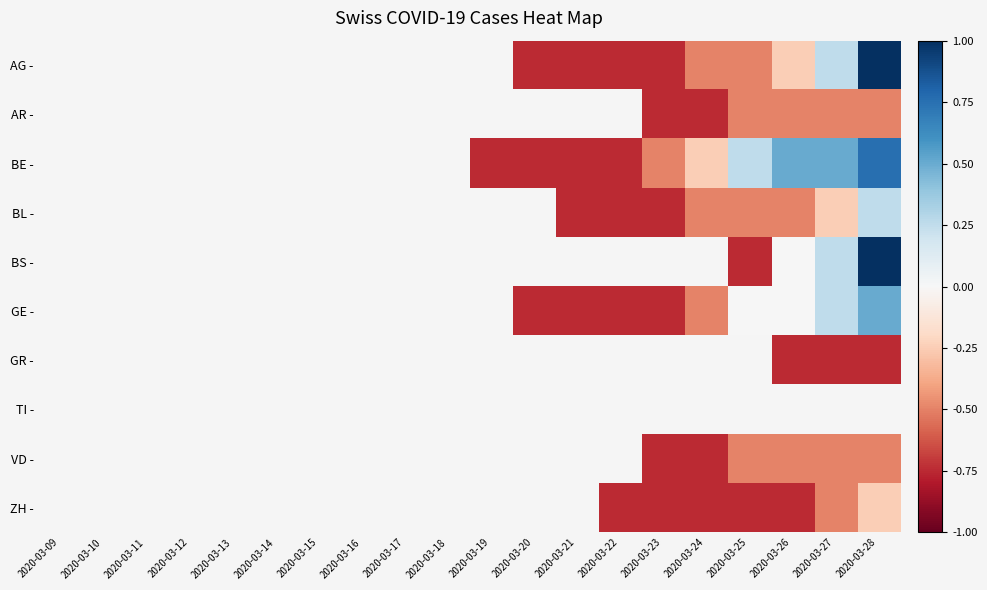

Is the value of VD - at 2020-03-09 greater than the value of AR - at 2020-03-27?

No